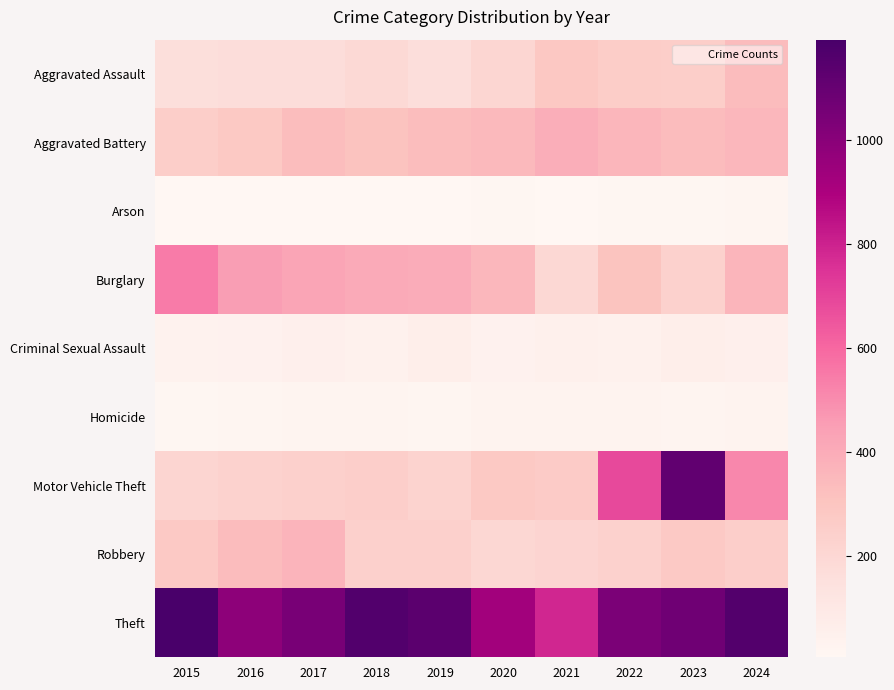

How many distinct data groups are displayed?

9